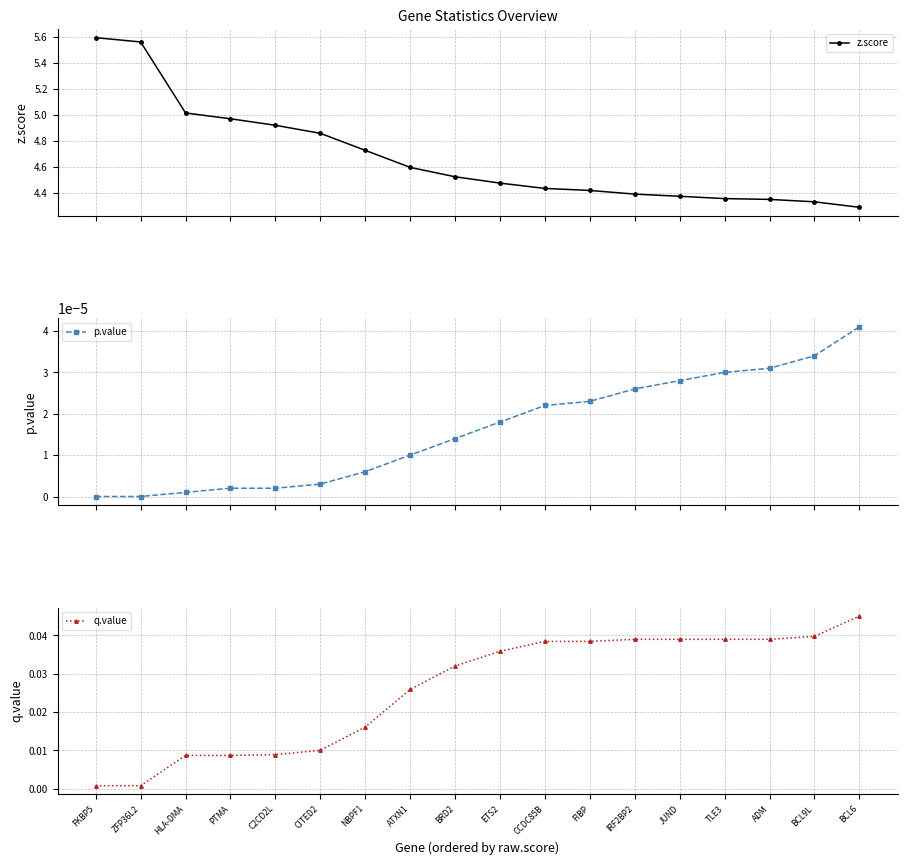

Is this an area chart (filled region under the line)?

No